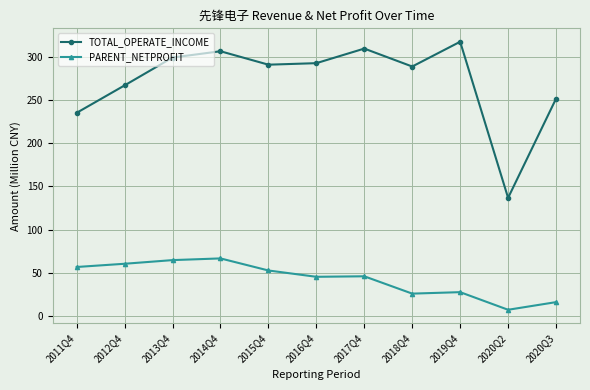

What is the spread (max minus min) of values at 2020Q2?

129.7